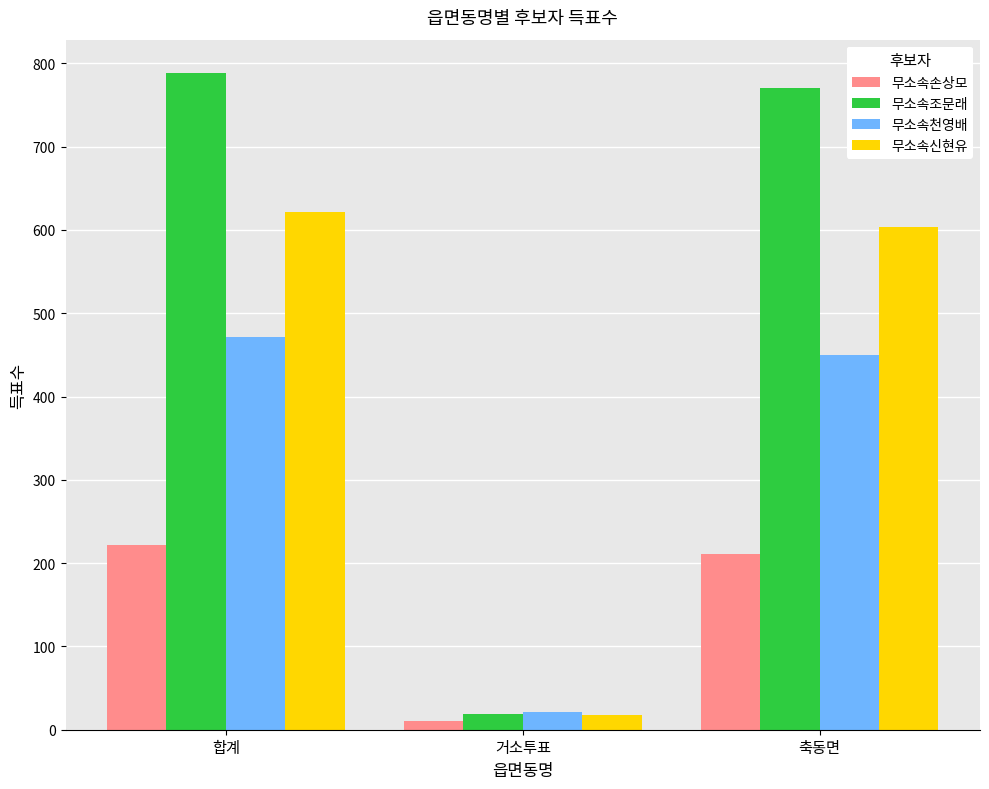

Read the 무소속신현유 value at 축동면, to the nearest 100.

600